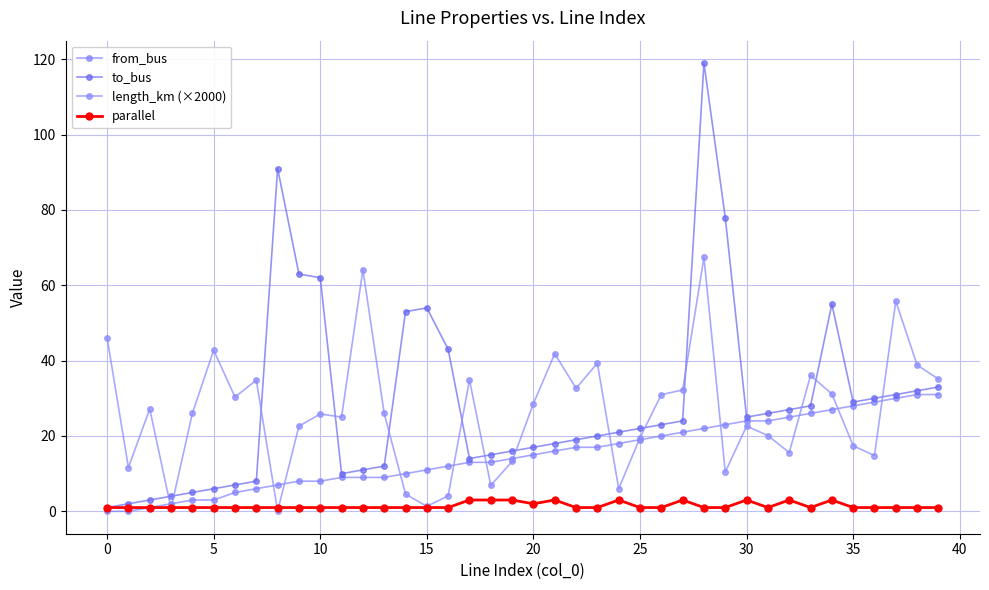

List the series in order of their peak value, highest first.

to_bus, length_km (×2000), from_bus, parallel